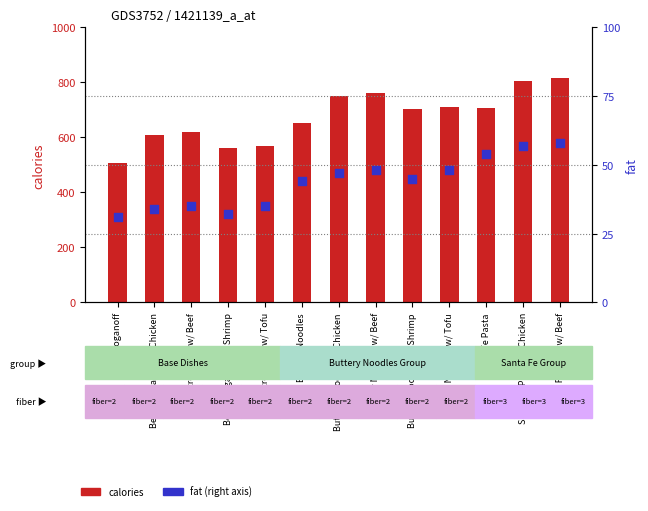

At how many categories does at least one series exceed 194?

13